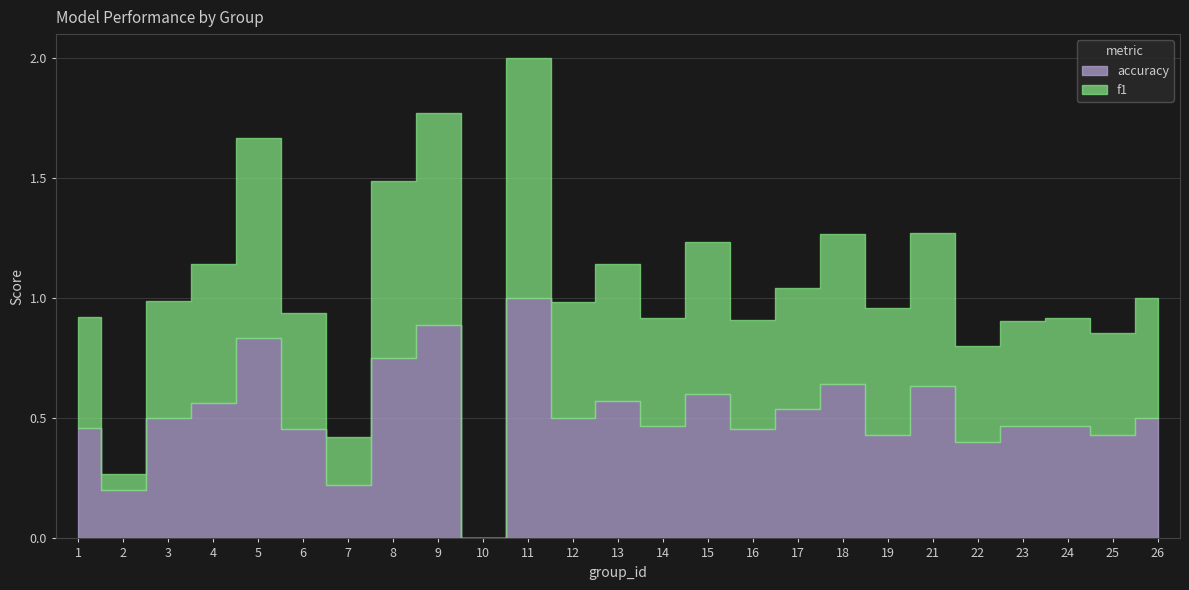

Reading left to right, list all the values displayed in this chart.

f1: 0.5	0.1	0.5	0.6	0.8	0.5	0.2	0.7	0.9	0.0	1.0	0.5	0.6	0.5	0.6	0.5	0.5	0.6	0.5	0.6	0.4	0.4	0.5	0.4	0.5
accuracy: 0.5	0.2	0.5	0.6	0.8	0.5	0.2	0.8	0.9	0.0	1.0	0.5	0.6	0.5	0.6	0.5	0.5	0.6	0.4	0.6	0.4	0.5	0.5	0.4	0.5